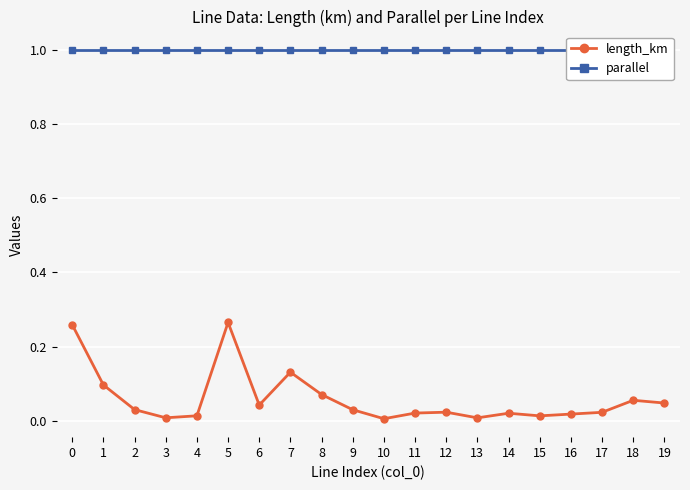

The value of parallel at 2 is 1.0. True or false?

True